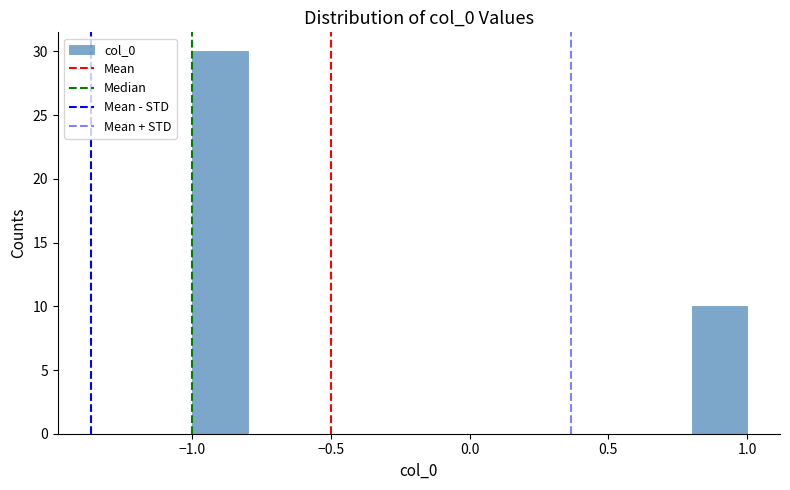

Which range on the x-axis has the tallest bar?

-1.0 to -0.8